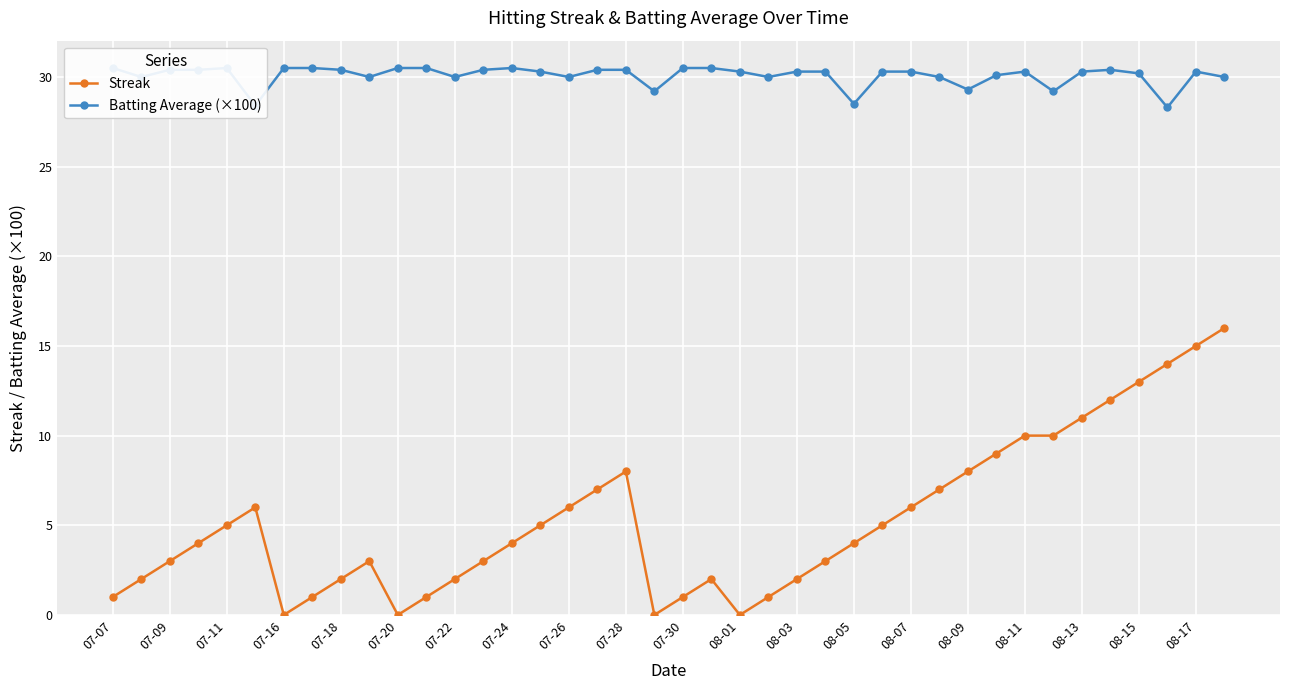

At how many categories does at least one series exceed 25?

40